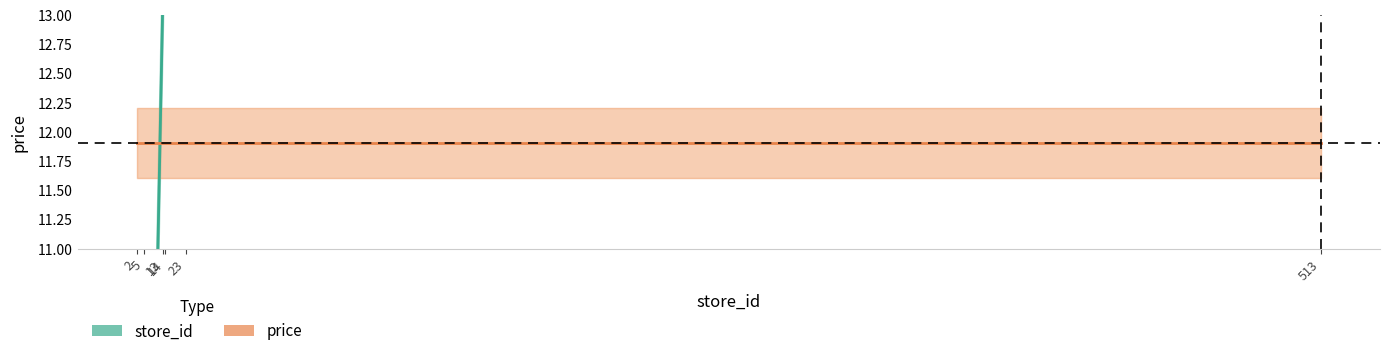

What is the value of the price point at the 5th from the left?

11.9